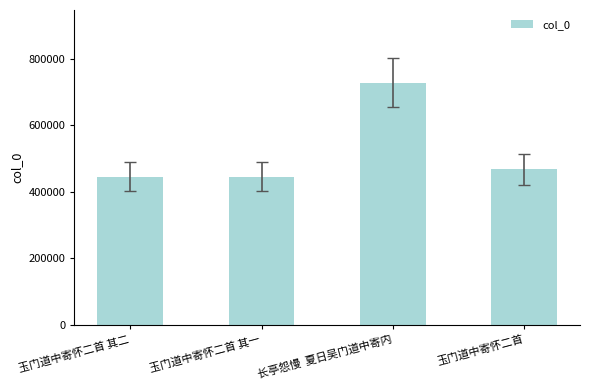

Which label corresponds to the largest value in the chart?

长亭怨慢  夏日吴门道中寄内